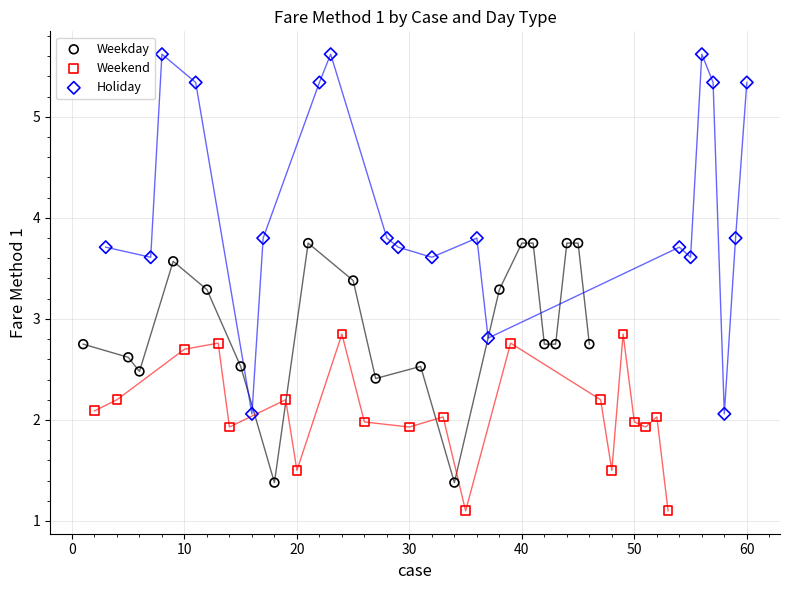

Which series reaches the minimum Y coordinate?

Weekend